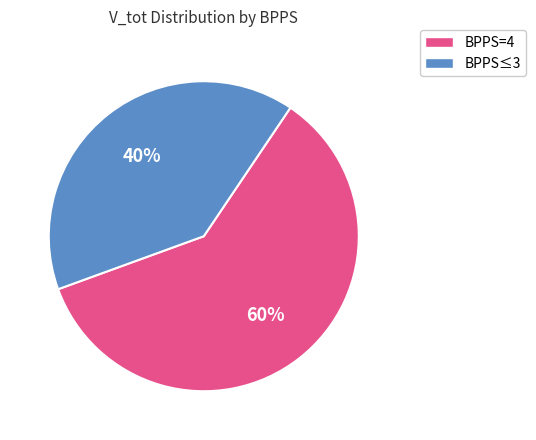

Do BPPS≤3 and BPPS=4 together represent more than half of the pie?

Yes